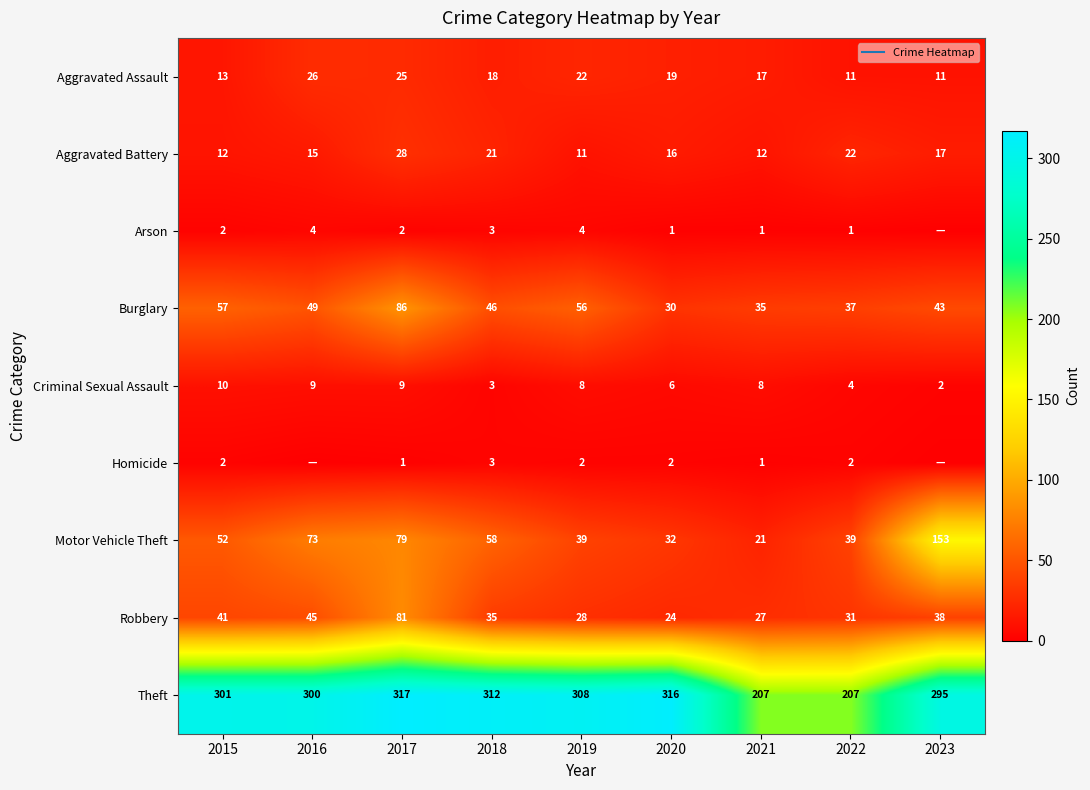

At how many categories does at least one series exceed 277?

7